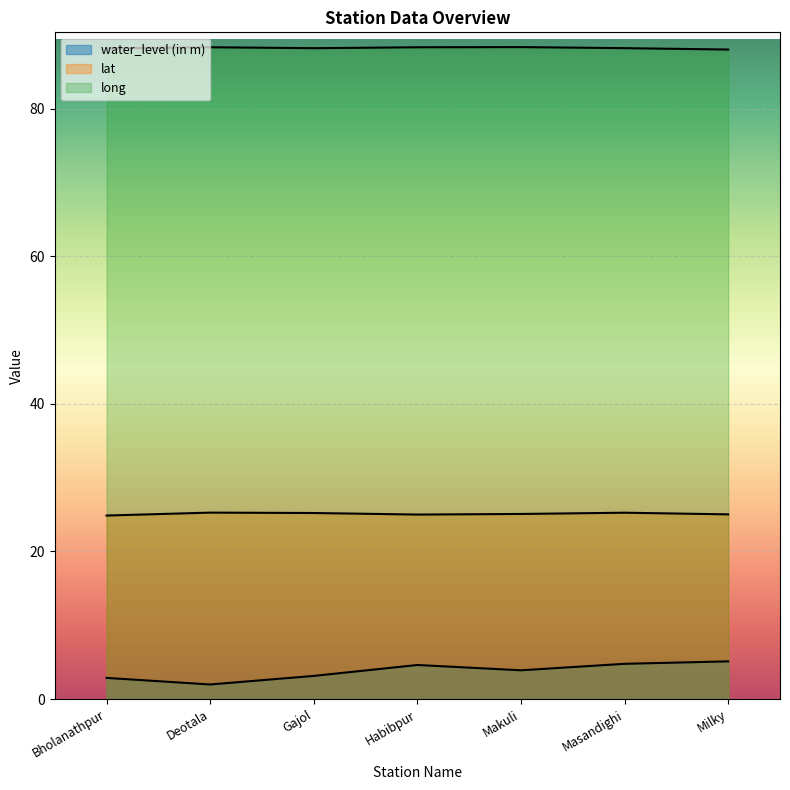

At which category does lat reach its first local peak?

Deotala